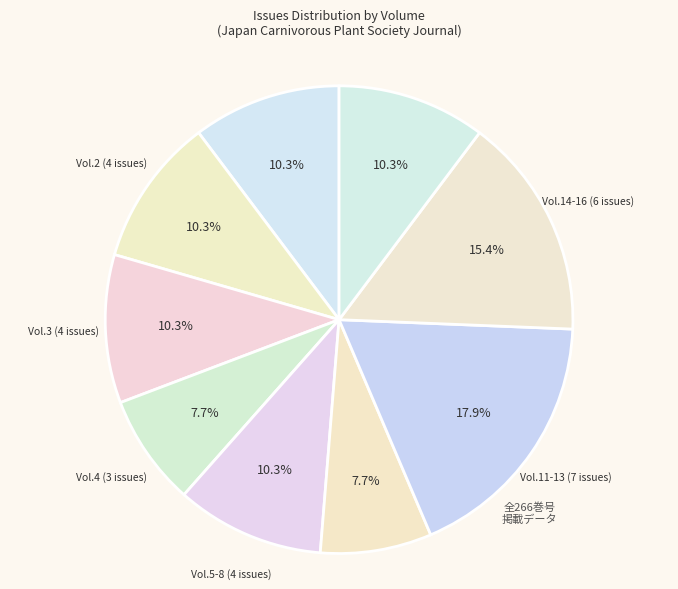

How many slices are in this pie chart?

9